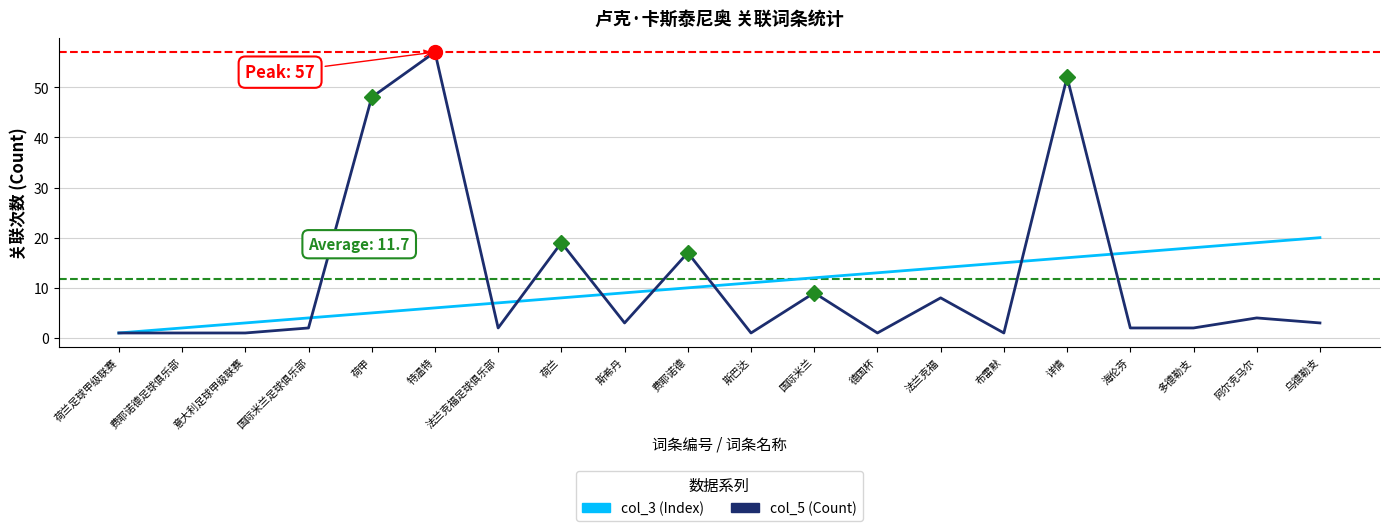

Does the chart display data point markers on the line(s)?

No